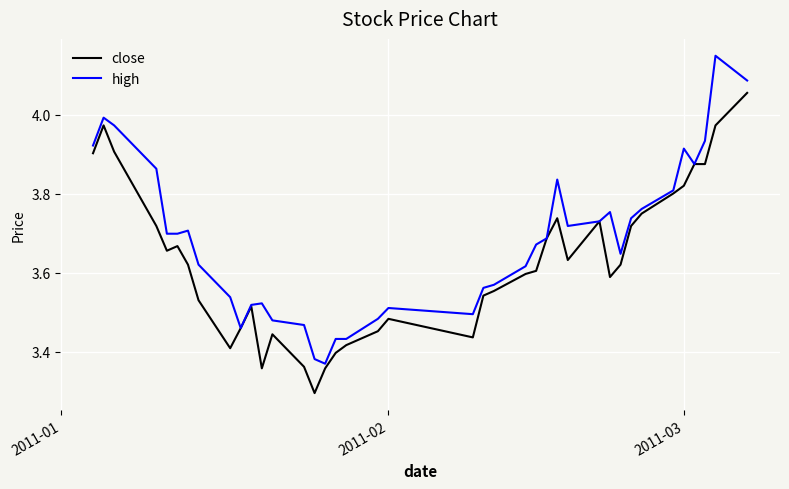

Which series has the widest spread of values?

high